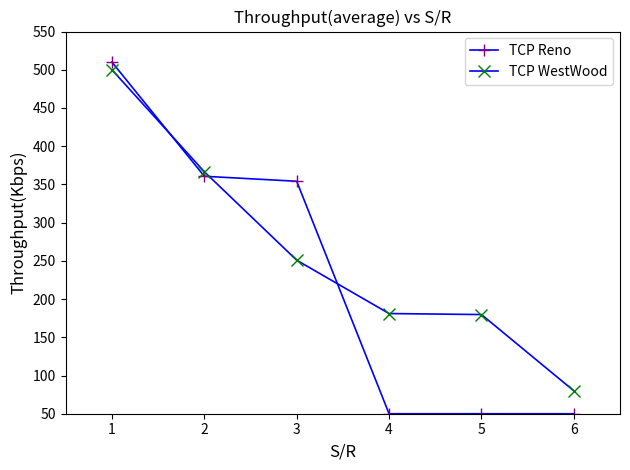

At which label is TCP WestWood closest to 290?

3